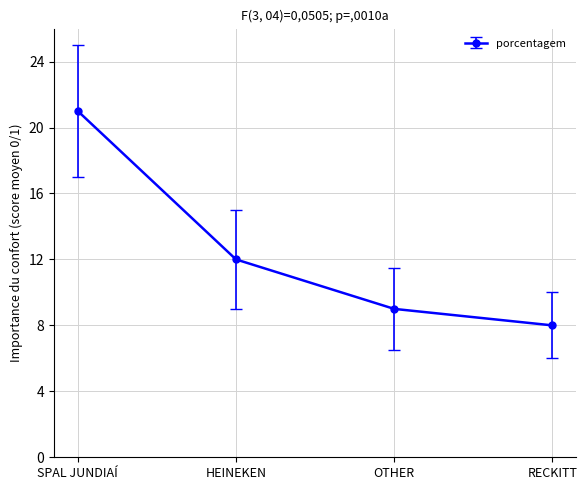

What is the value of the 1st point from the left?

21